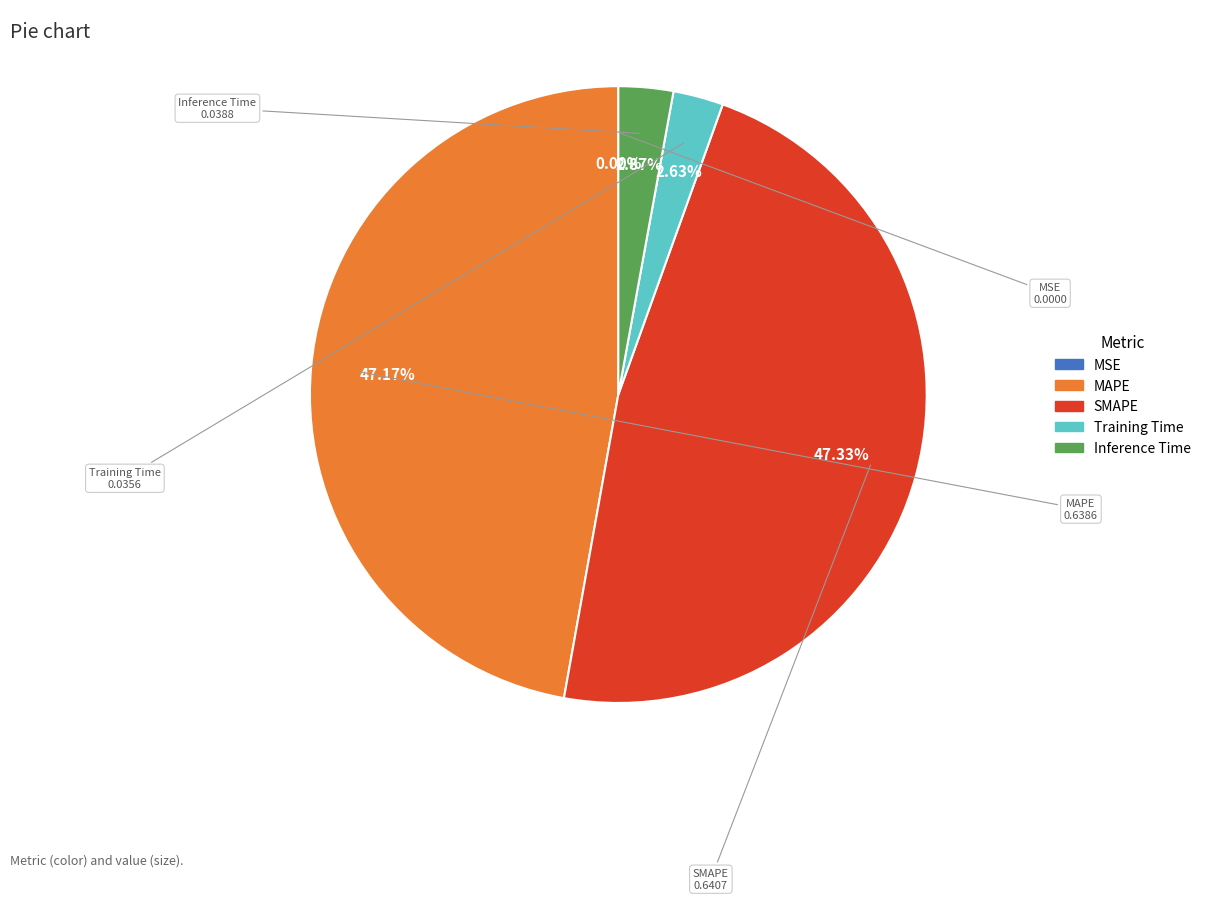

Between Training Time and MAPE, which is larger?

MAPE